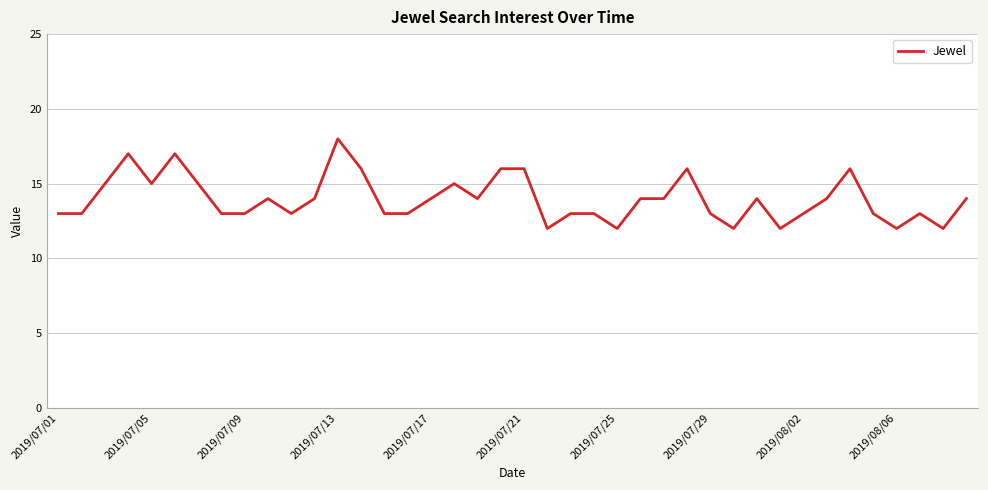

What is the maximum value shown in the chart?

18